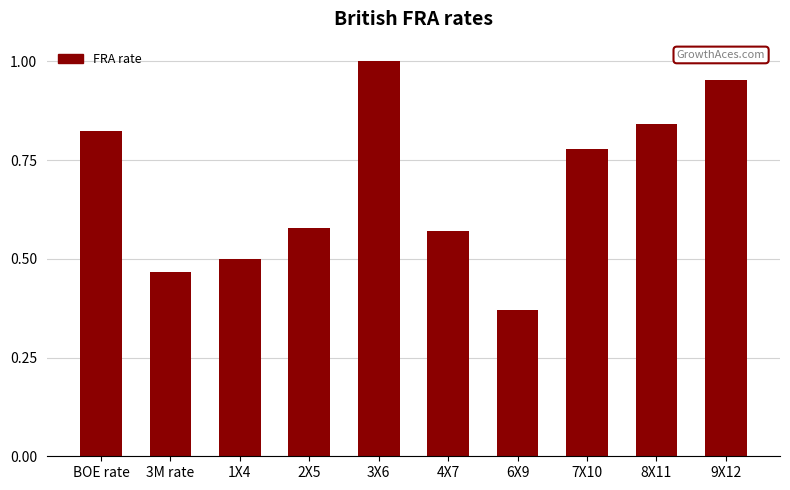

Which has a higher value, 8X11 or 6X9?

8X11